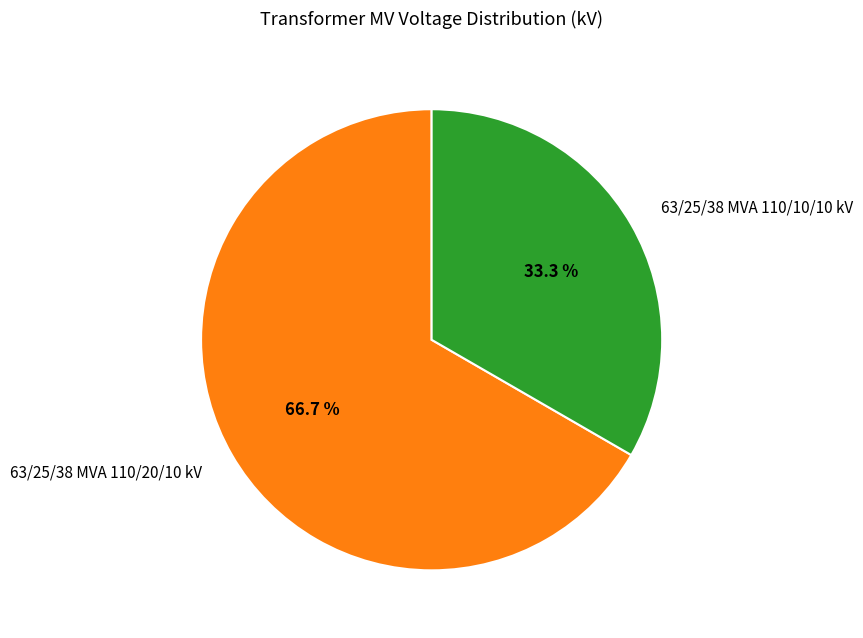

The 63/25/38 MVA 110/10/10 kV slice represents 33% of the pie. True or false?

True